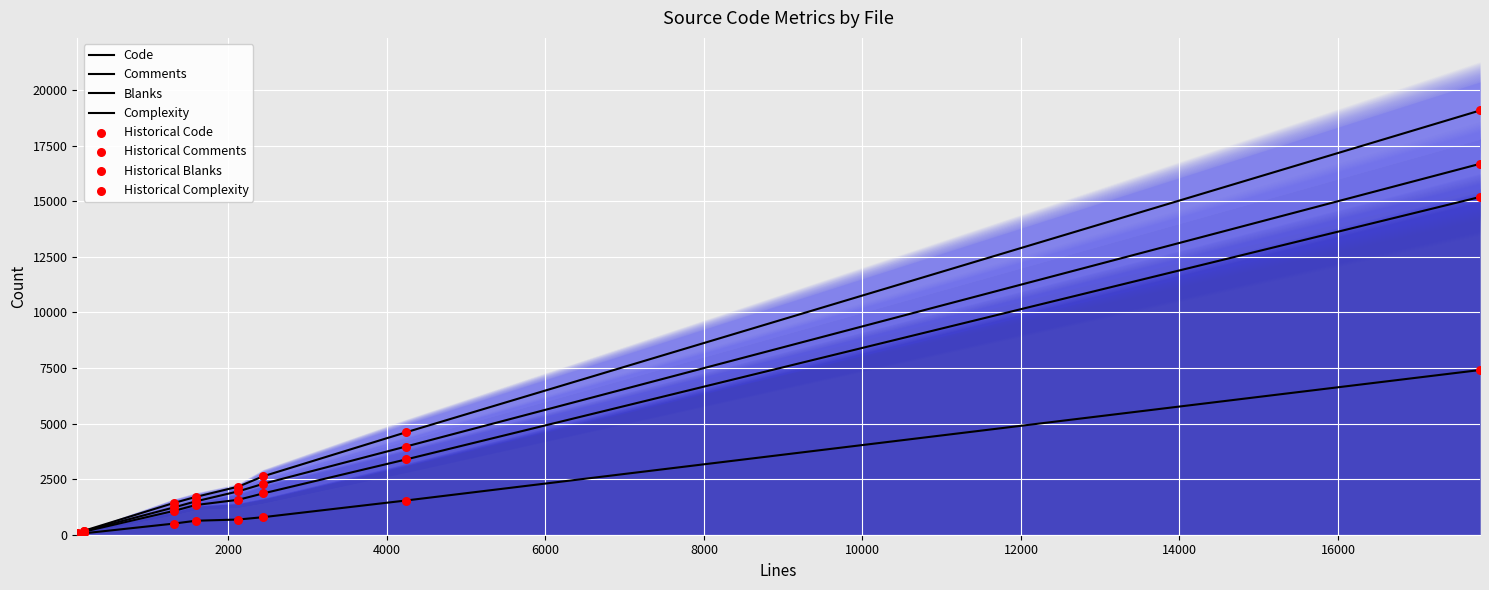

Which series has the largest Y range (max minus min)?

Code